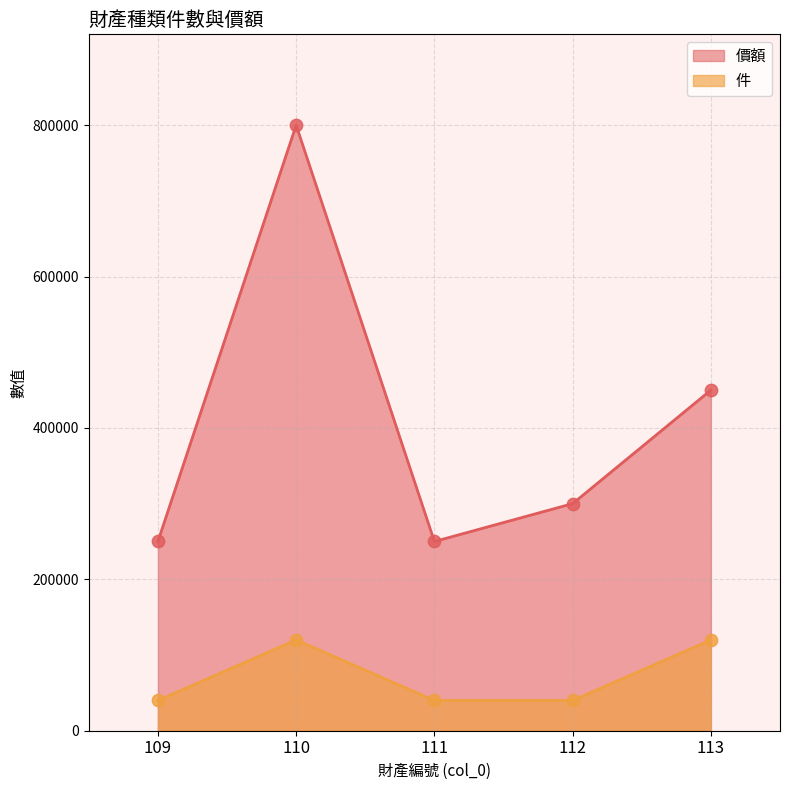

At which category is the sum across all series the highest?

110